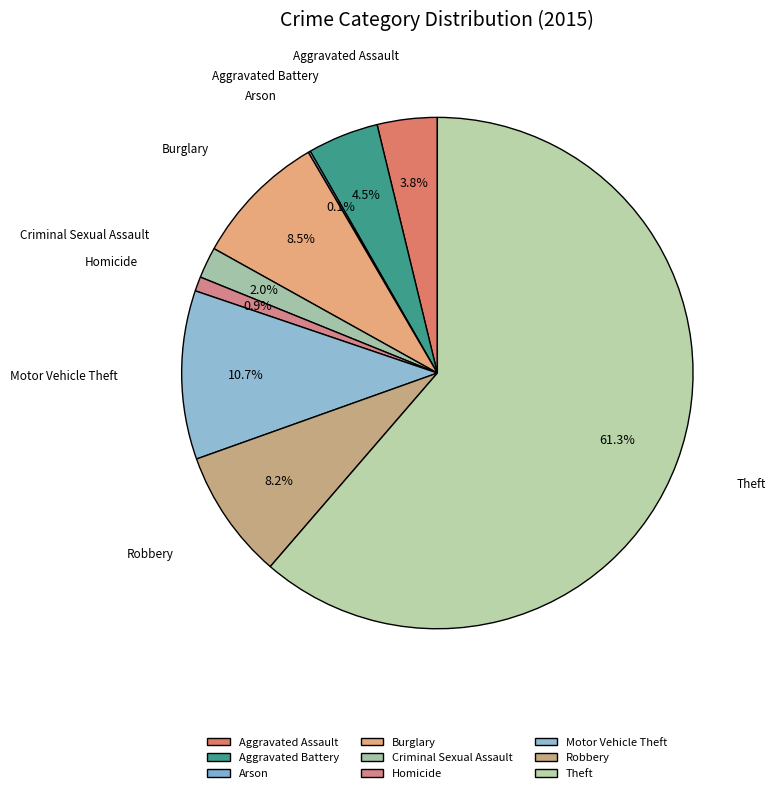

Approximately how many times larger is the value at Homicide compared to Criminal Sexual Assault?

0.5